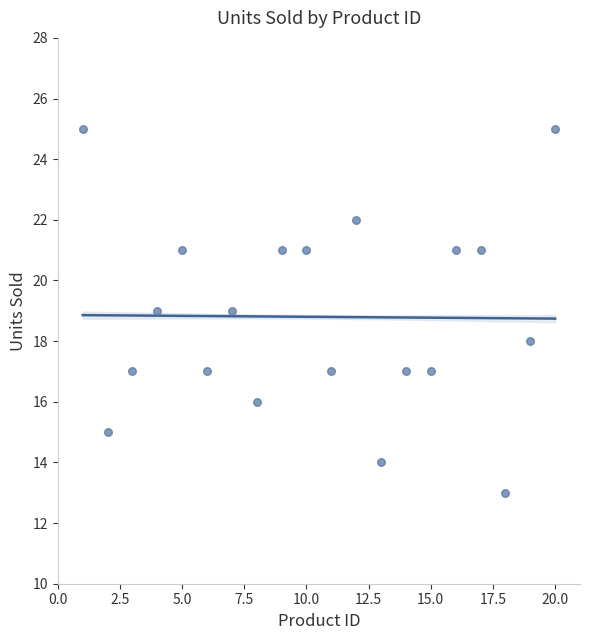

What is the range of X values (max minus min)?

19